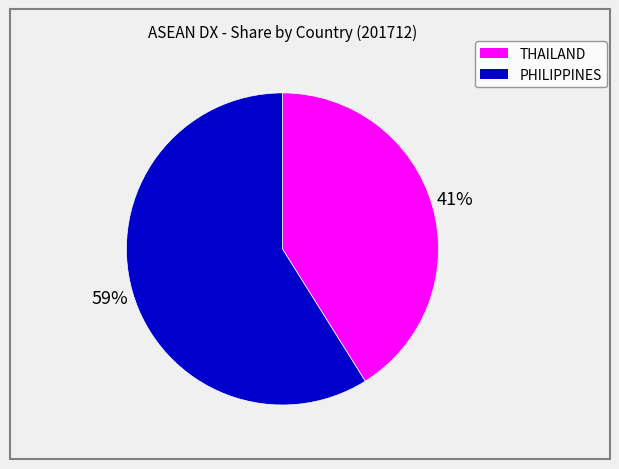

True or false: THAILAND accounts for 48% of the total.

False